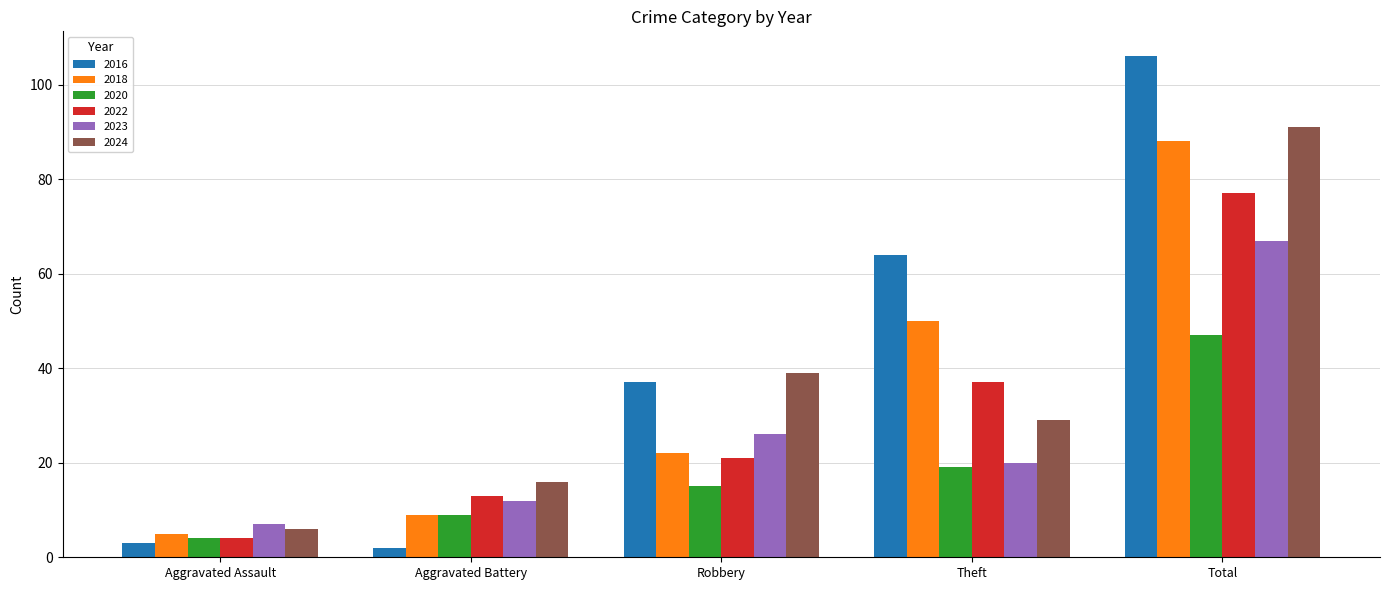

What is the difference between the maximum and second lowest values in the 2023 series?

55